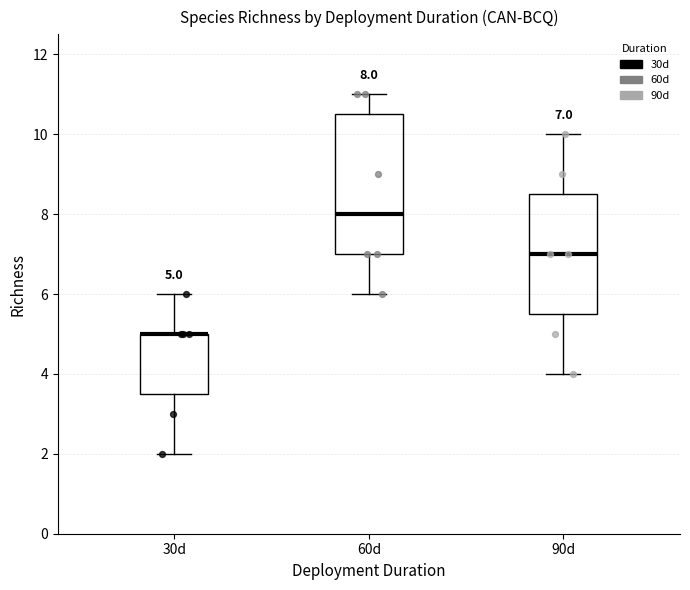

Comparing the boxes themselves (not the whiskers), which one is the tallest?

60d